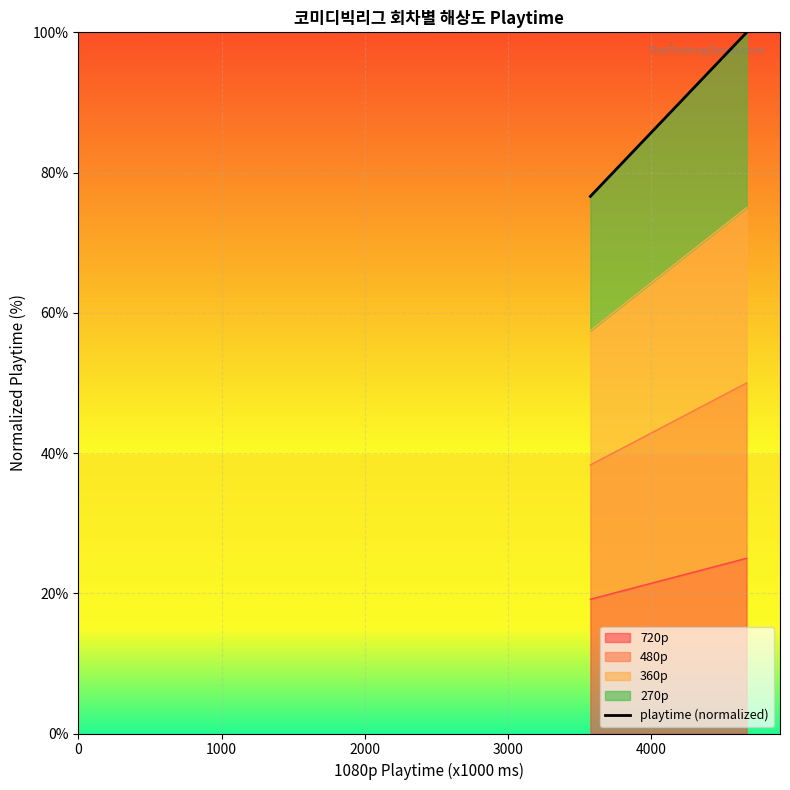

What is the lowest value of the 720p series?

19.2